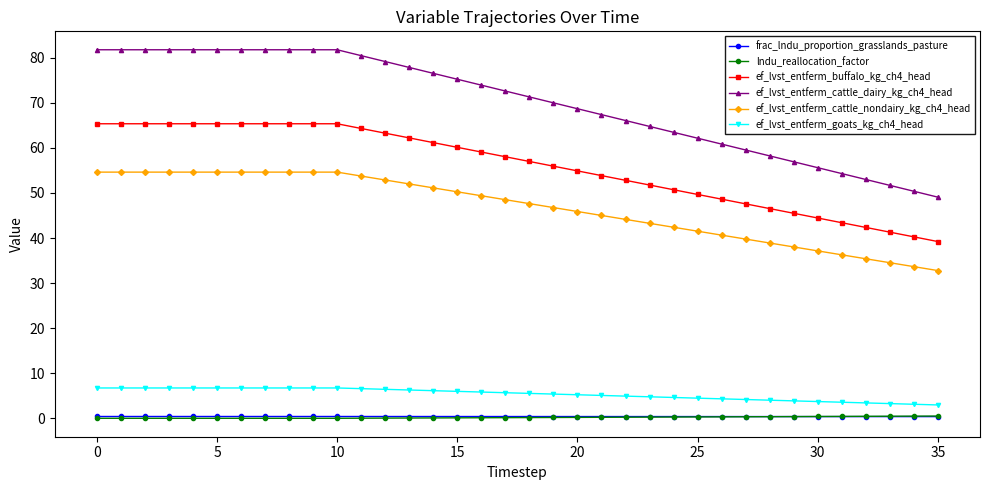

Which series has the largest total across all categories?

ef_lvst_entferm_cattle_dairy_kg_ch4_head